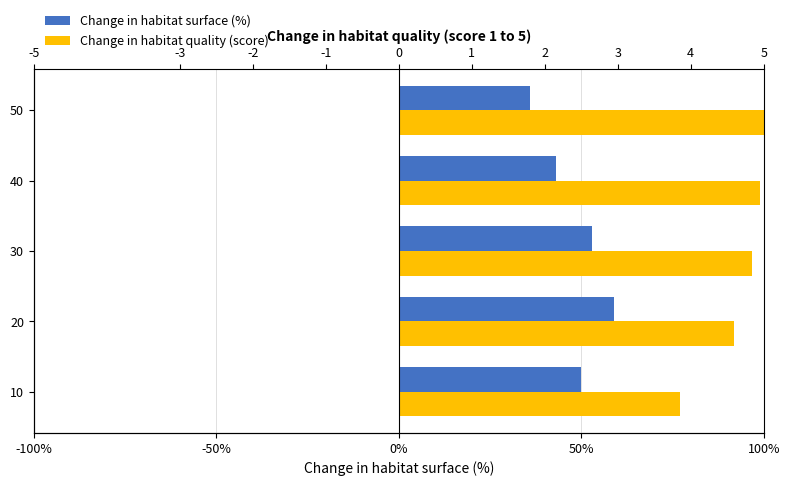

What position from the left is -100%?

1